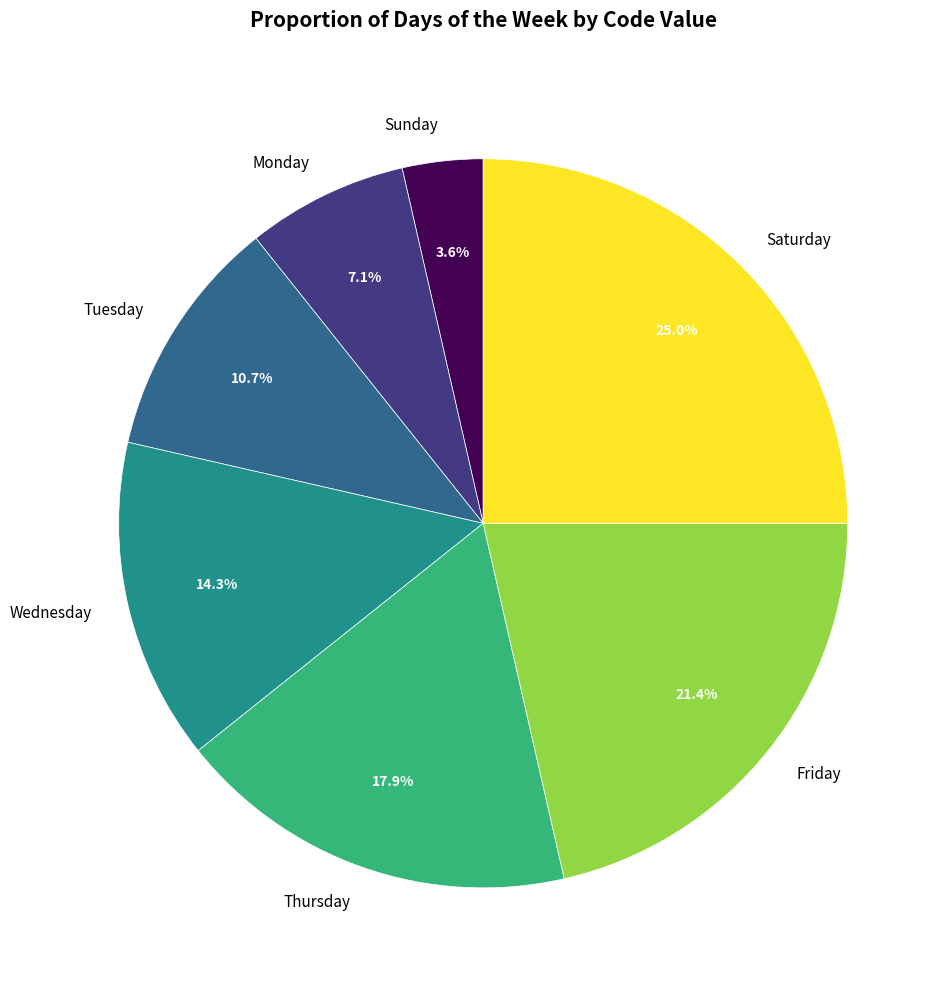

How much of the chart is everything except Saturday?

75.0%